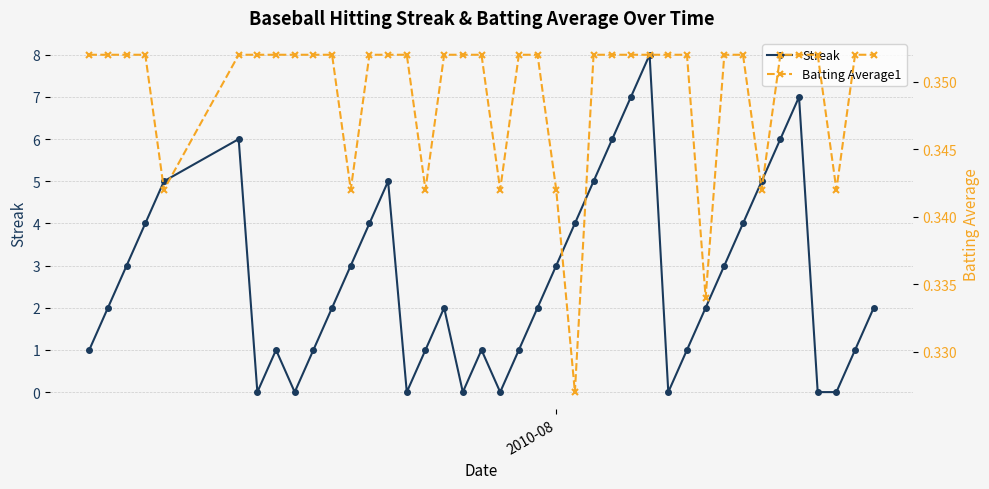

What is the highest value of the Streak series?

8